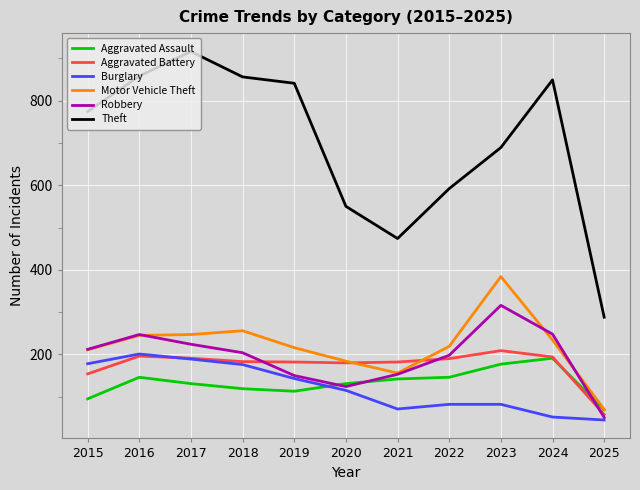

How many lines are shown in the chart?

6